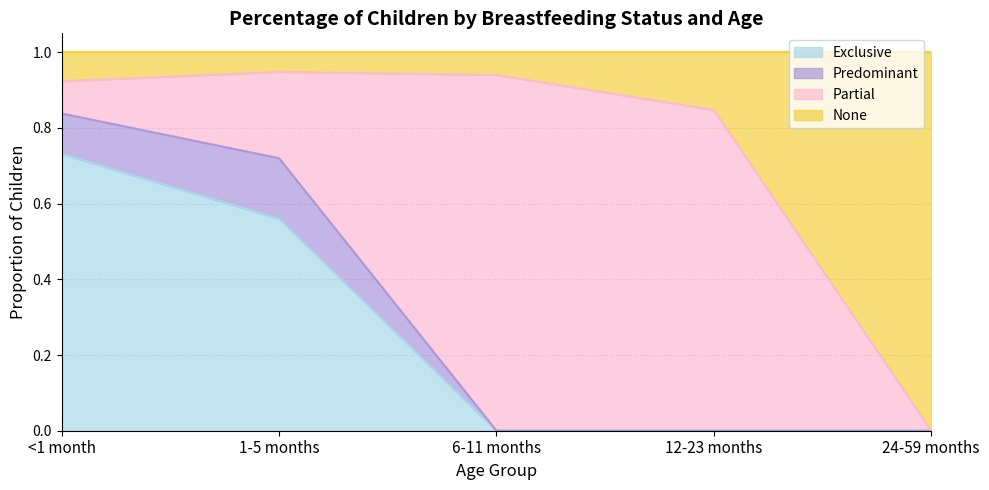

What is the total value across all series at 6-11 months?

1.0